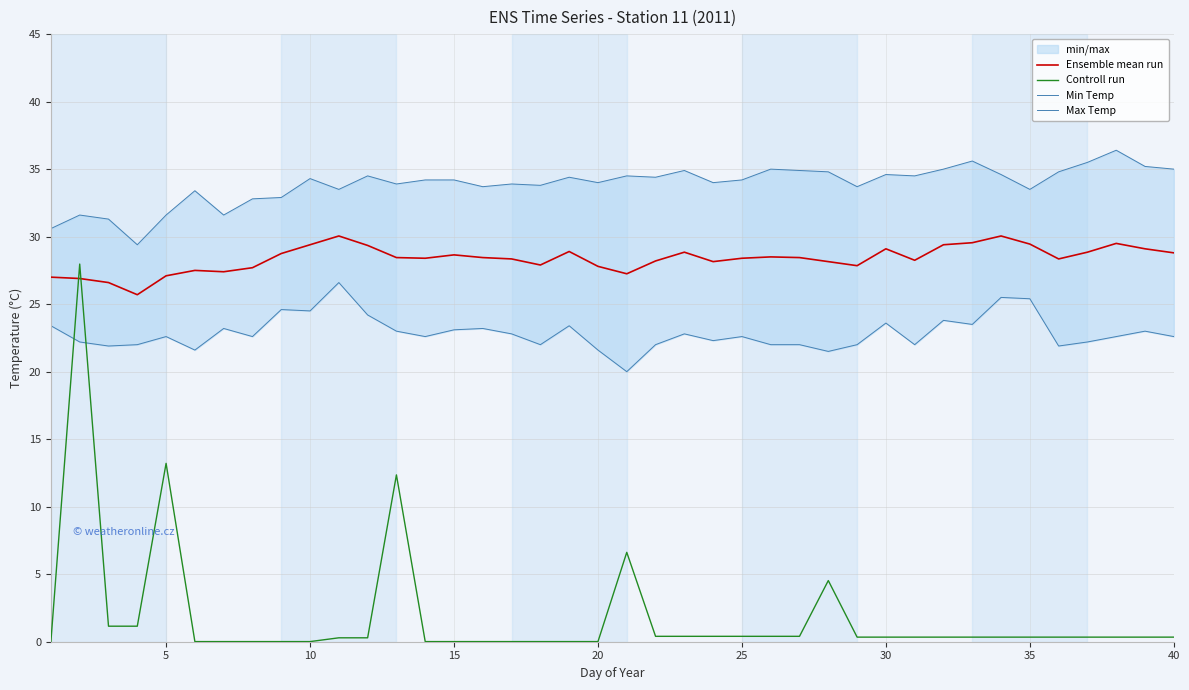

How many times do Ensemble mean run and Controll run cross each other?

2